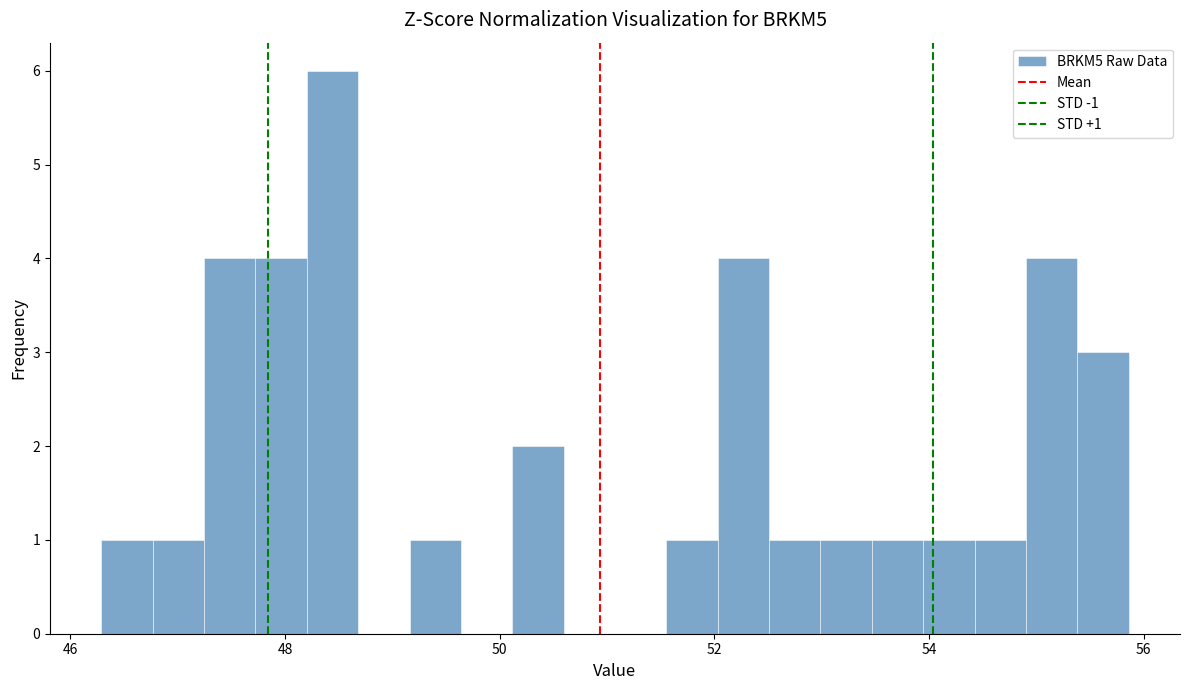

Read against the x-axis, roughly where is the centre of the tallest bar?

48.4